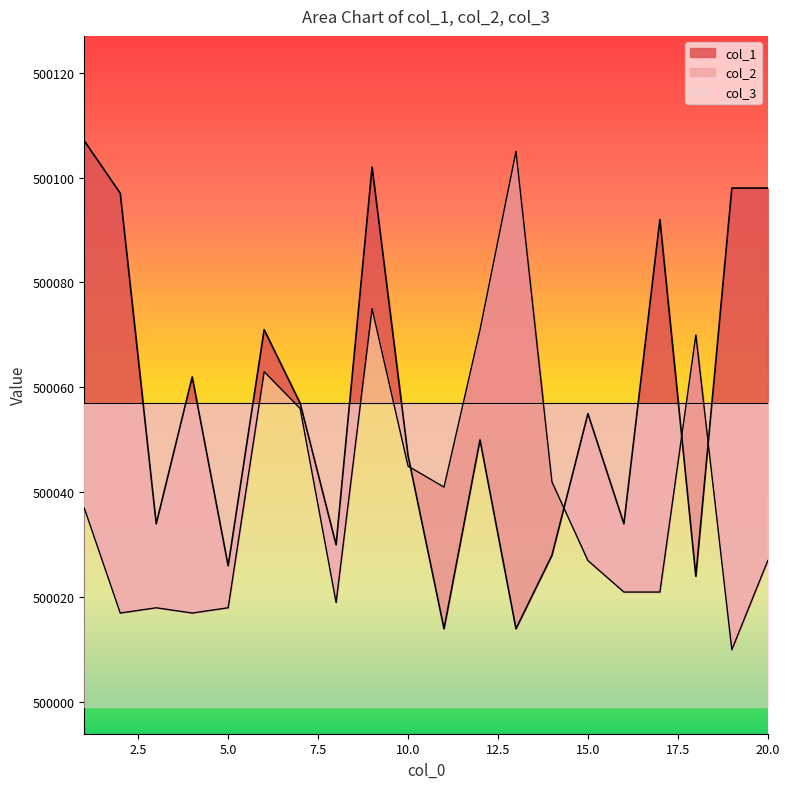

Does the chart display data point markers on the line(s)?

No